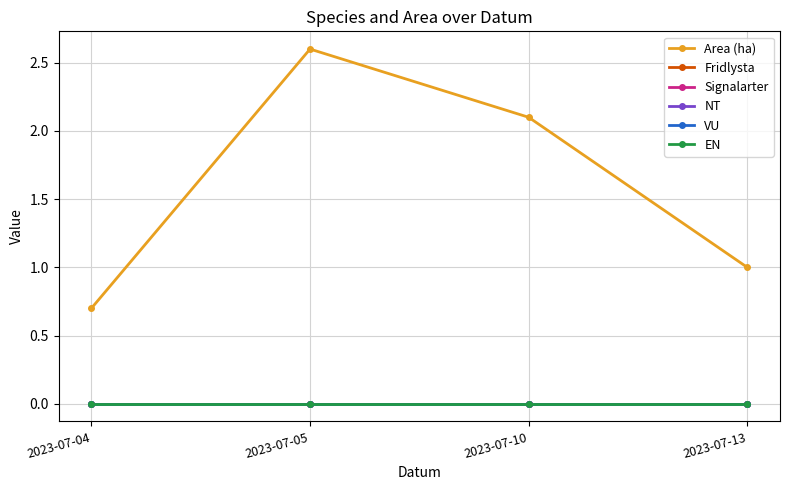

Which category has the highest value in the NT series?

2023-07-04